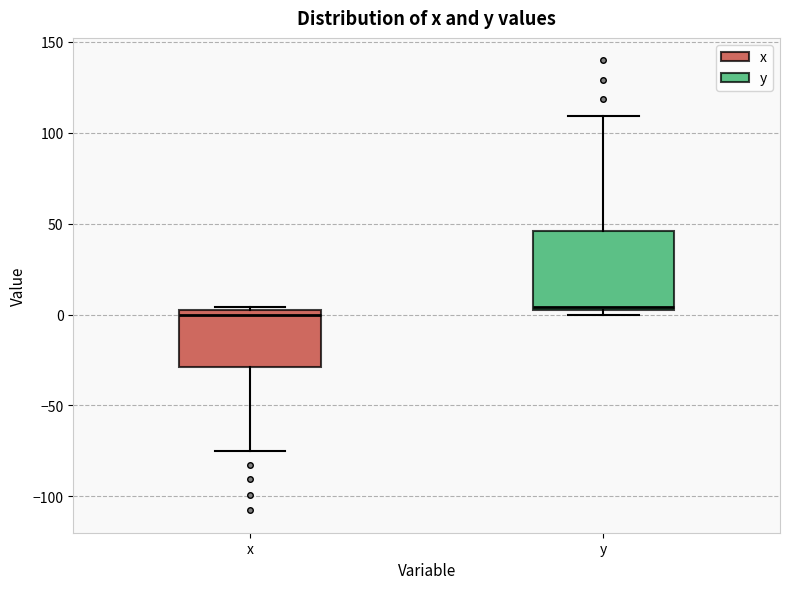

Reading left to right, transcribe this box plot: for each box, give where its median line is, the range the box spans, and where its two whiskers end, as read against the y-axis. The values are not printed on the chart, so give them approximately, as read against the axis.

x: median 0 (just below the box's upper edge), box -30 to 0, whiskers -75 to 5
y: median 5, box 0 to 45, whiskers 0 (just below the box's lower edge) to 110